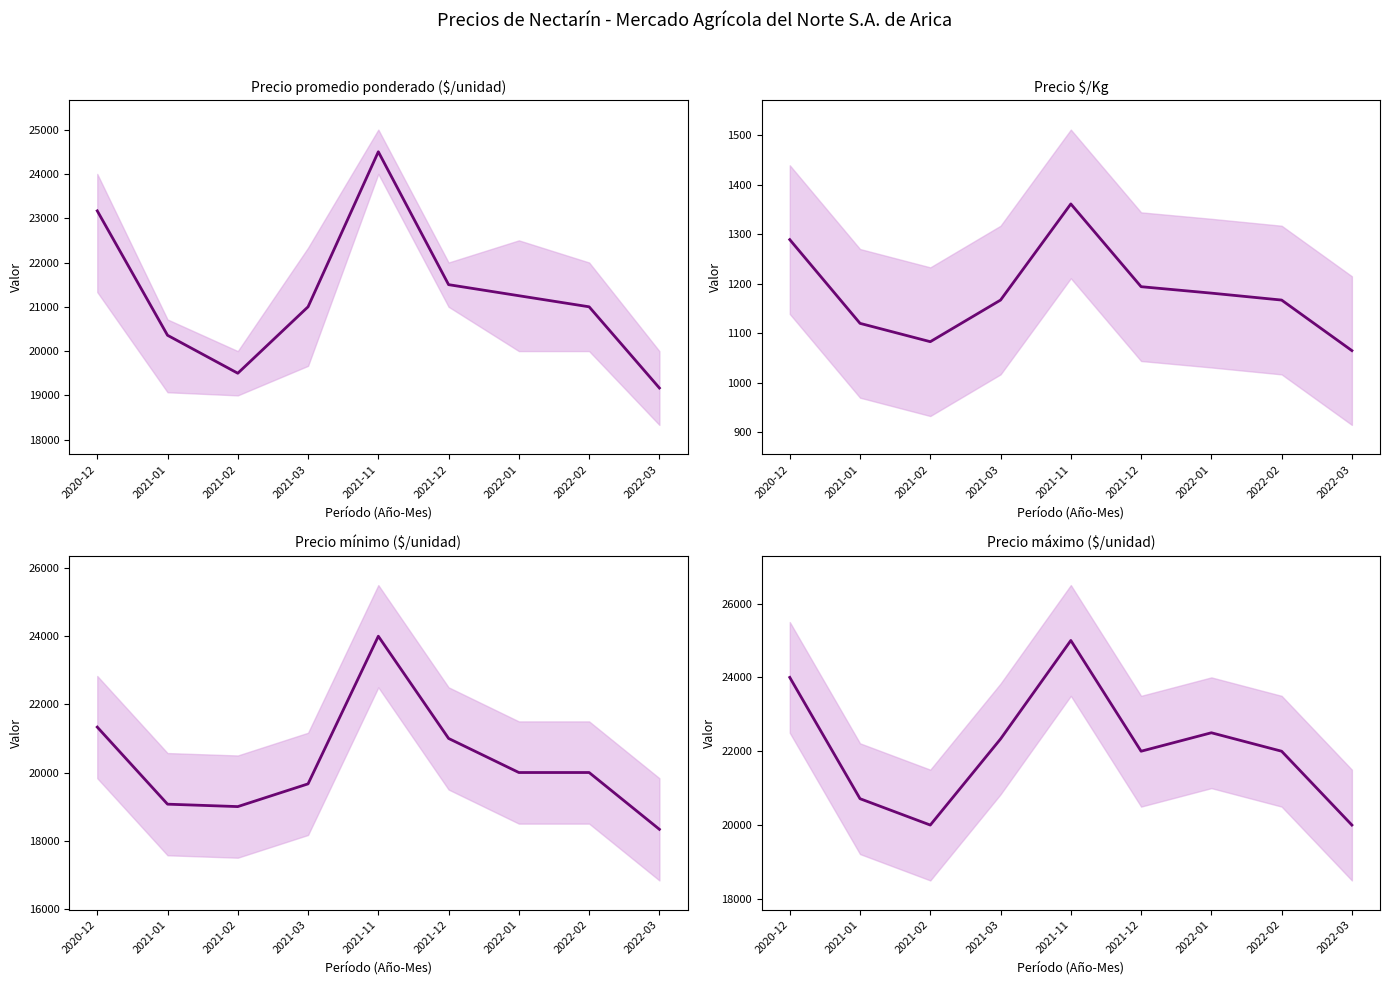

Where is the first local maximum?

2021-11